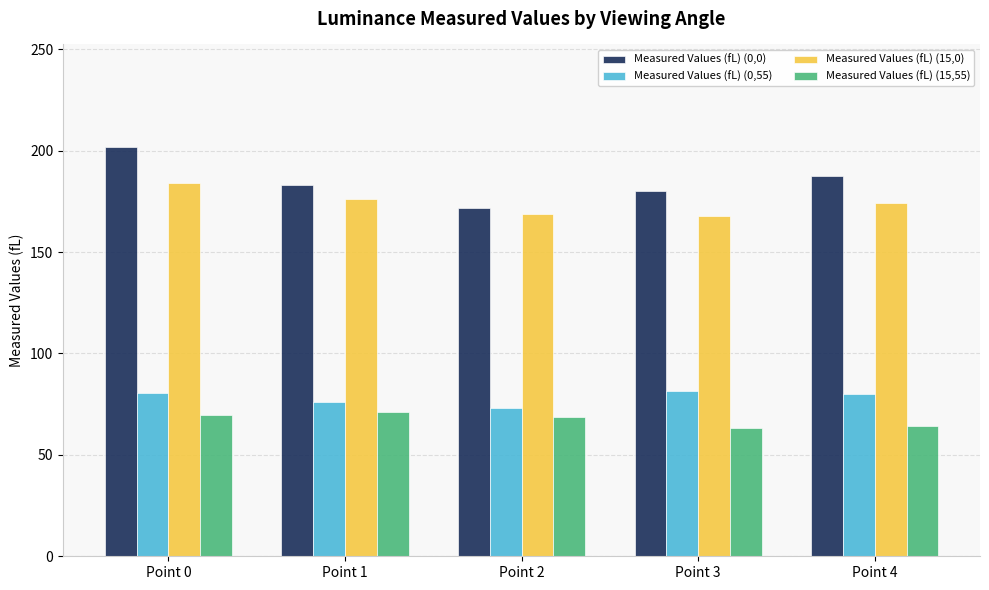

At how many categories does at least one series exceed 164?

5